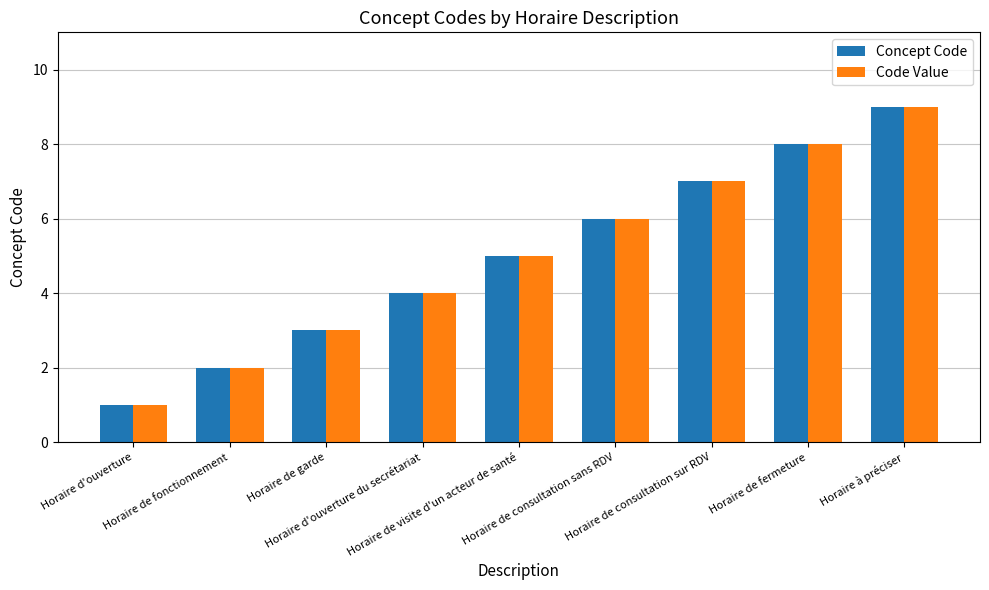

What is the average value of the Code Value series?

5